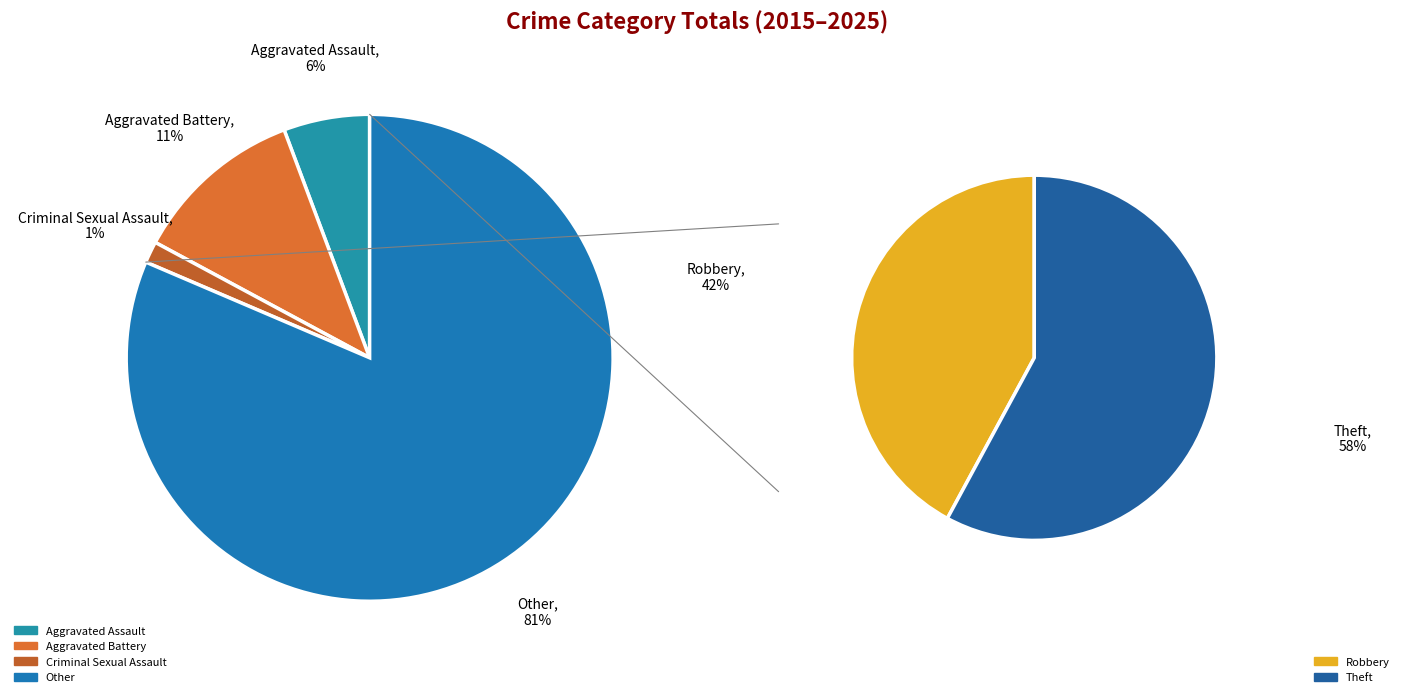

Rank the categories by value from lowest to highest.

Criminal Sexual Assault, Aggravated Assault, Aggravated Battery, Robbery, Theft